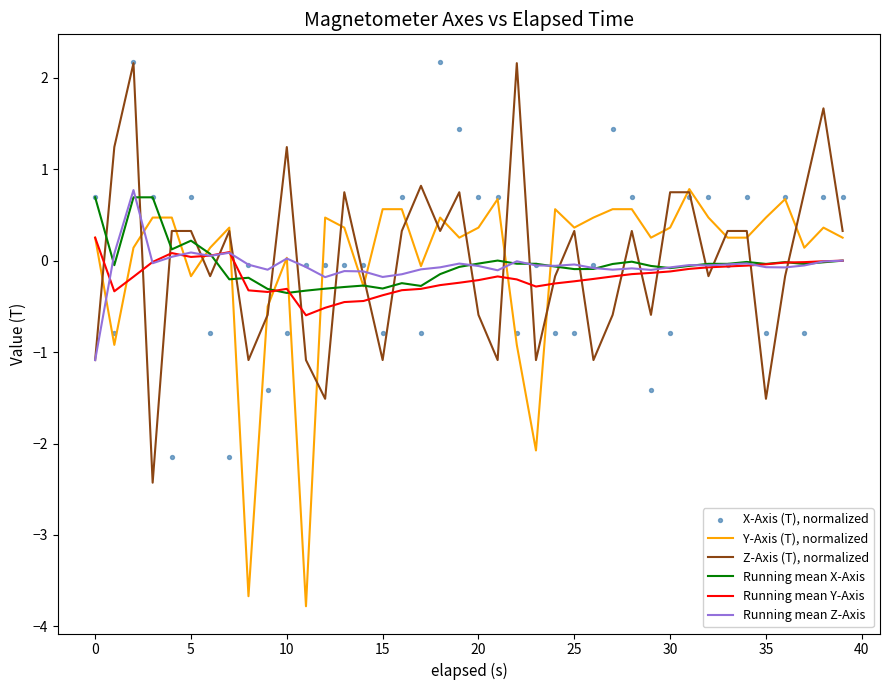

The value of Running mean X-Axis at 5 is 0.2. True or false?

True